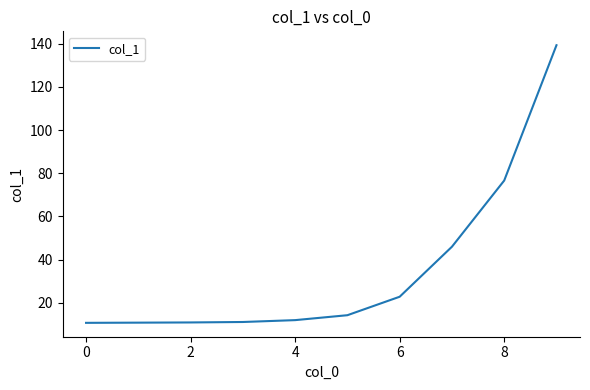

What is the greatest value displayed?

139.4